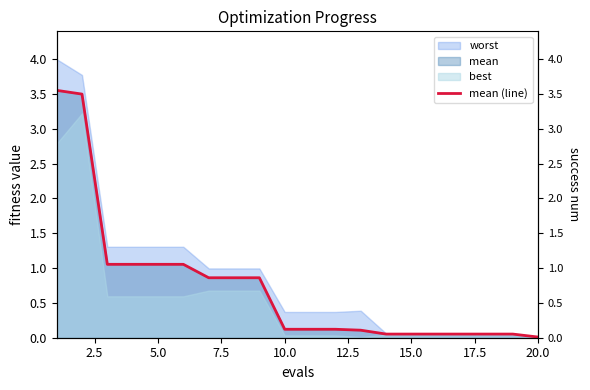

How many categories are shown in the chart?

20